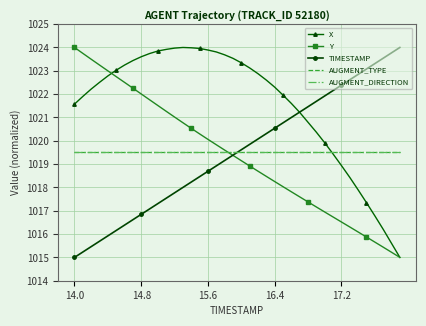

What is the lowest value of the AUGMENT_DIRECTION series?

1019.5